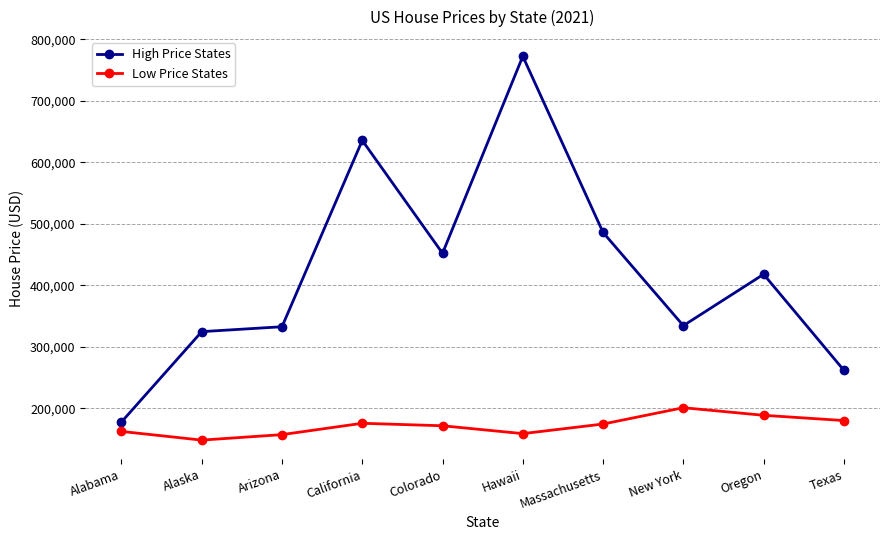

Which category has the highest value in the High Price States series?

Hawaii